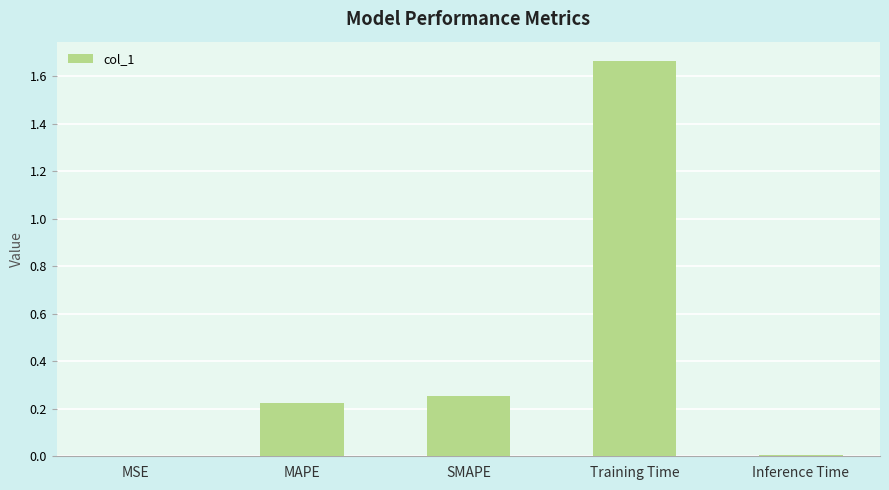

Between Training Time and MSE, which is larger?

Training Time